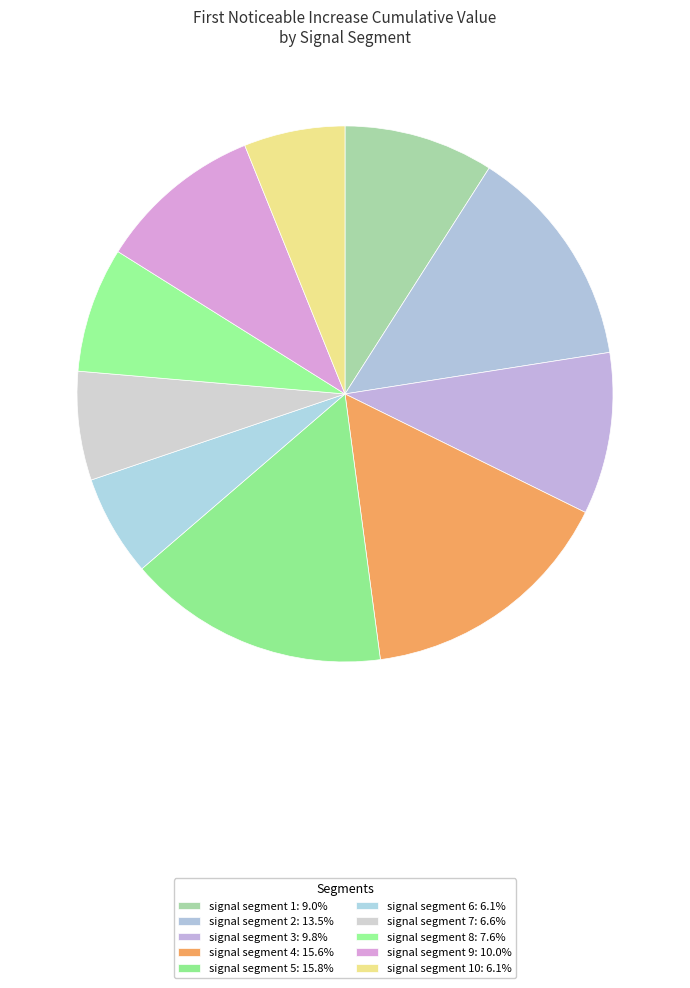

Which slice is the smallest?

signal segment 10